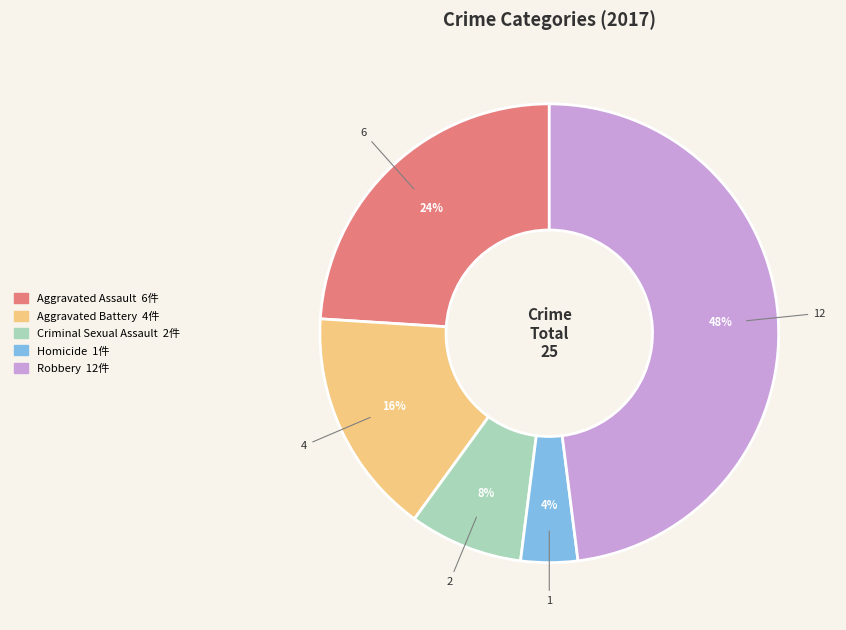

Does any single category account for the majority?

No